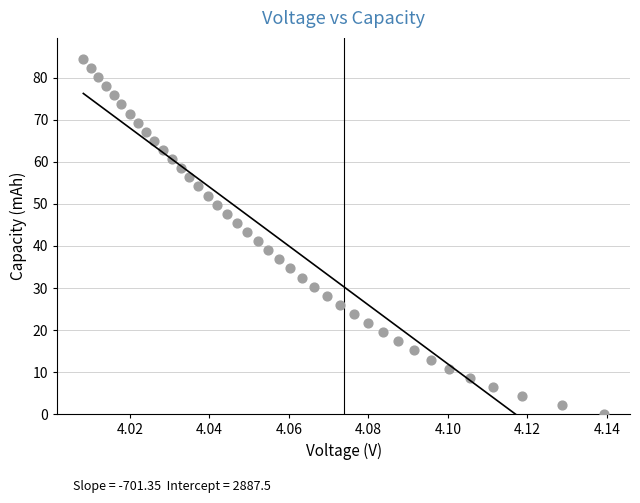

What is the range of Y values (max minus min)?

84.5